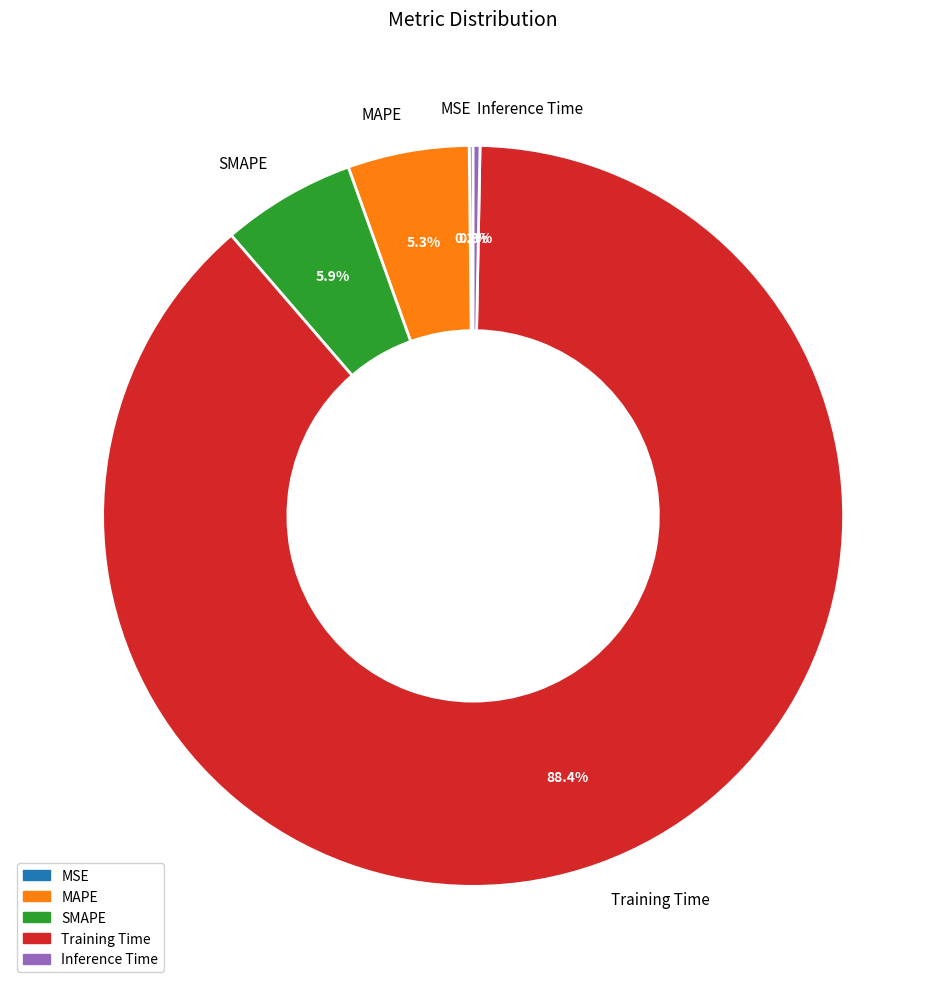

Combined, do Inference Time and Training Time account for over 50%?

Yes